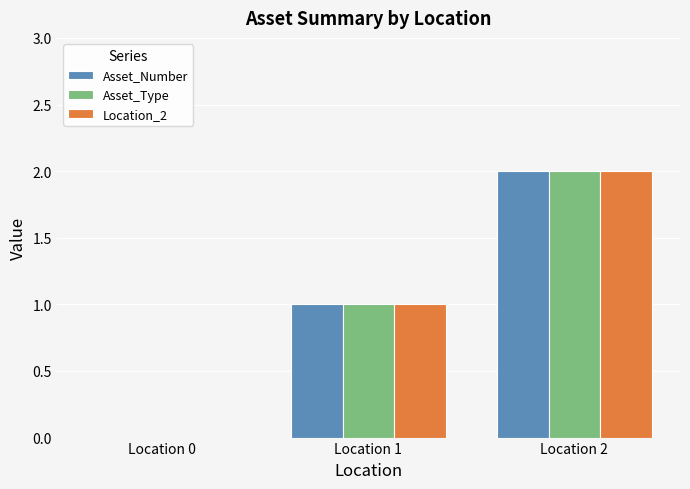

How many series are shown in this chart?

3